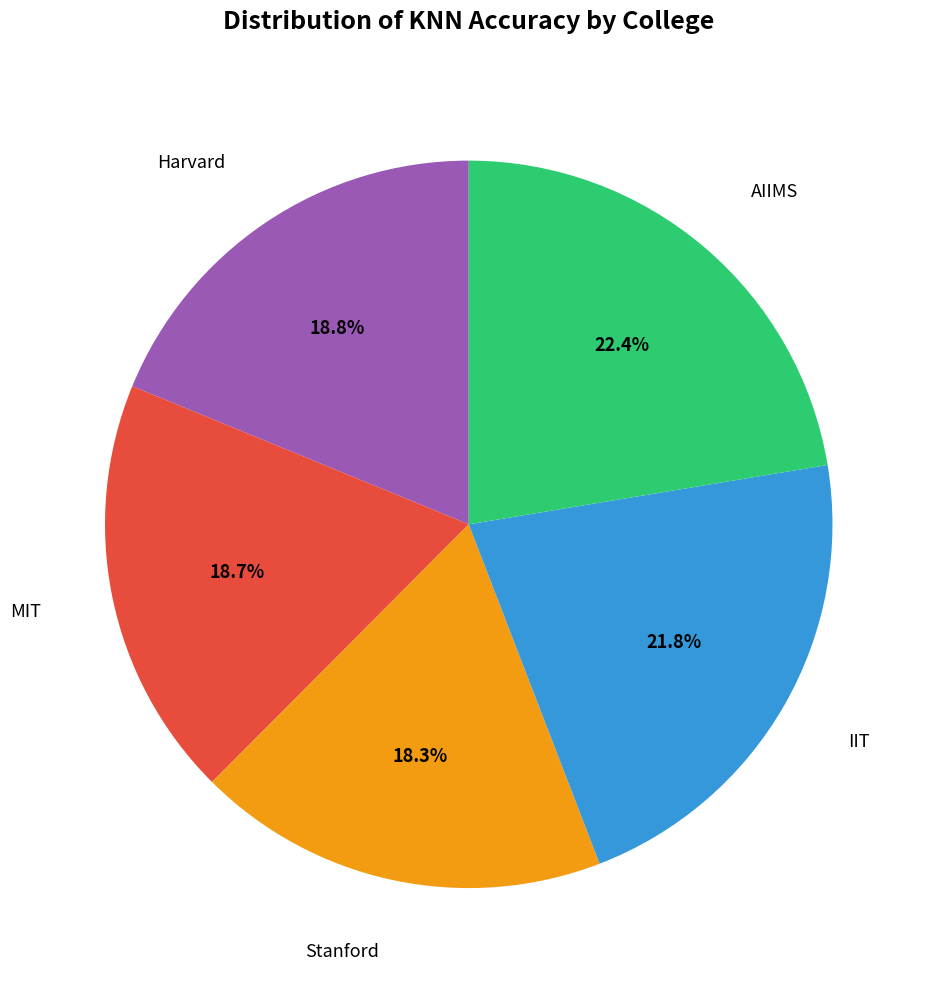

Is there any slice that represents more than half of the pie?

No